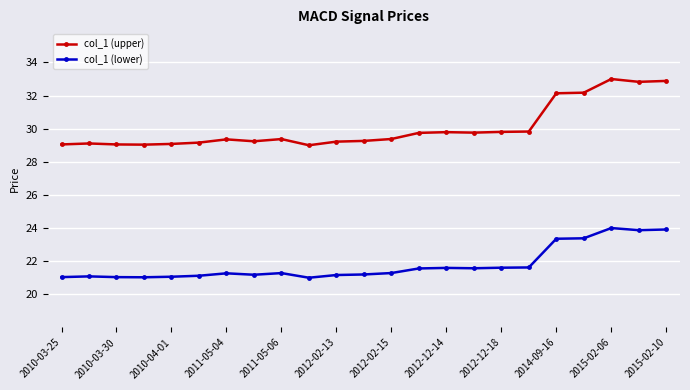

List the series in order of their overall mean, highest first.

col_1 (upper), col_1 (lower)